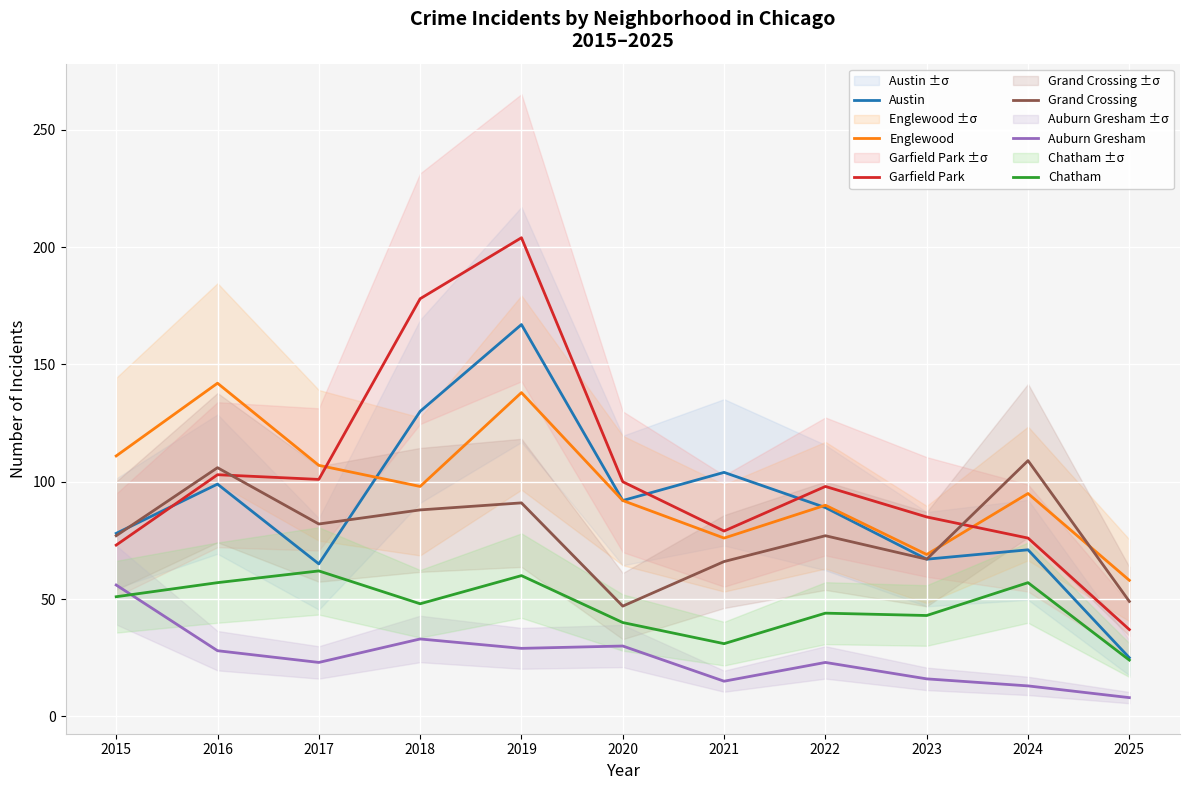

What is the spread (max minus min) of values at 2024?

96